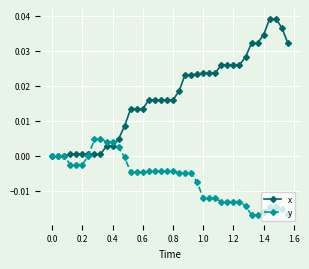

Which series has the largest total across all categories?

x